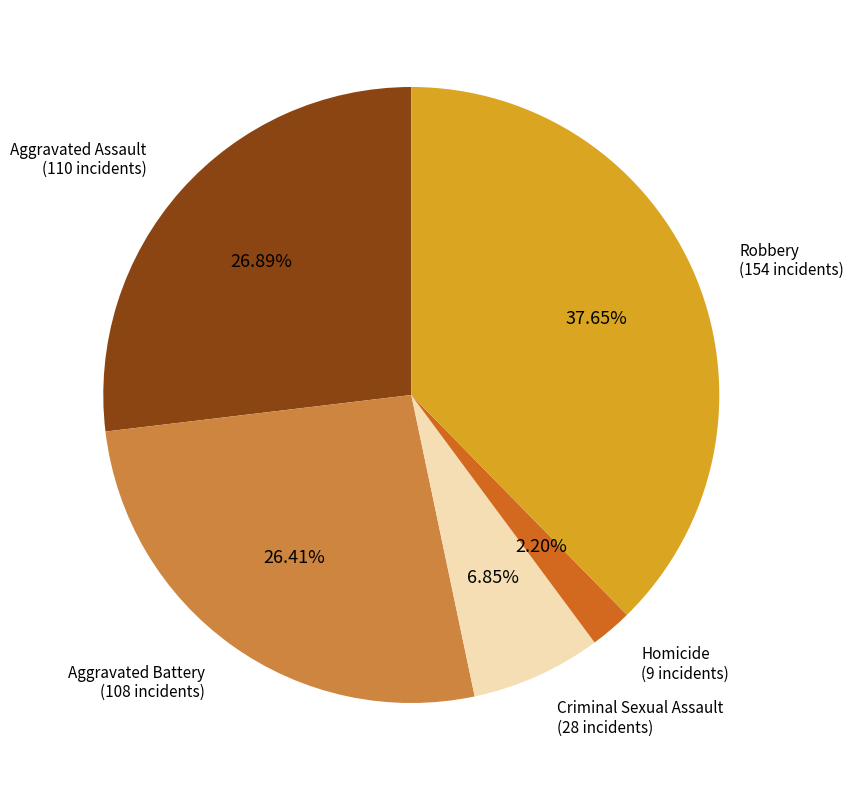

Does any single category account for the majority?

No